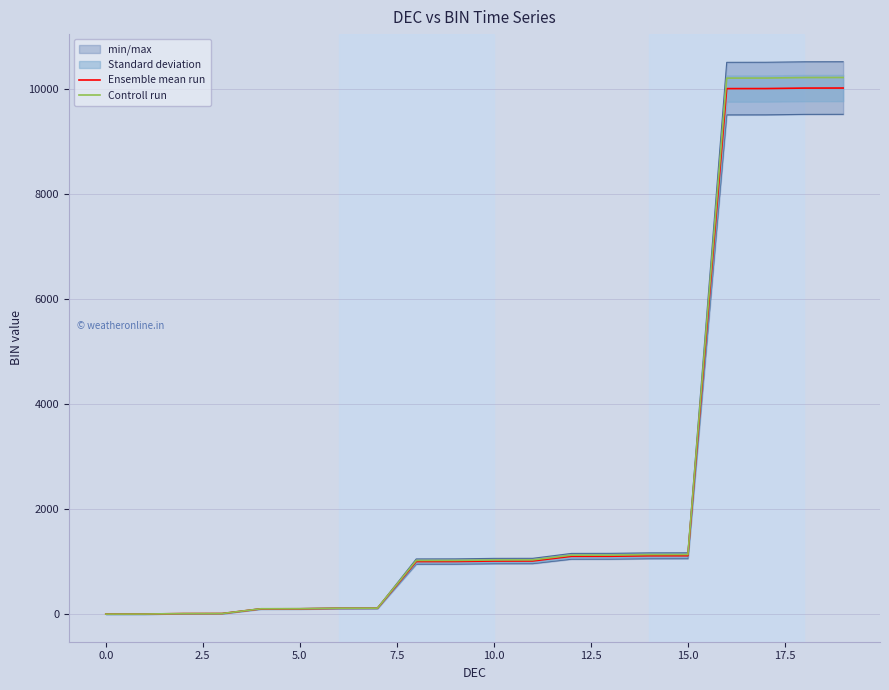

True or false: Controll run and Ensemble mean run cross at least once.

False